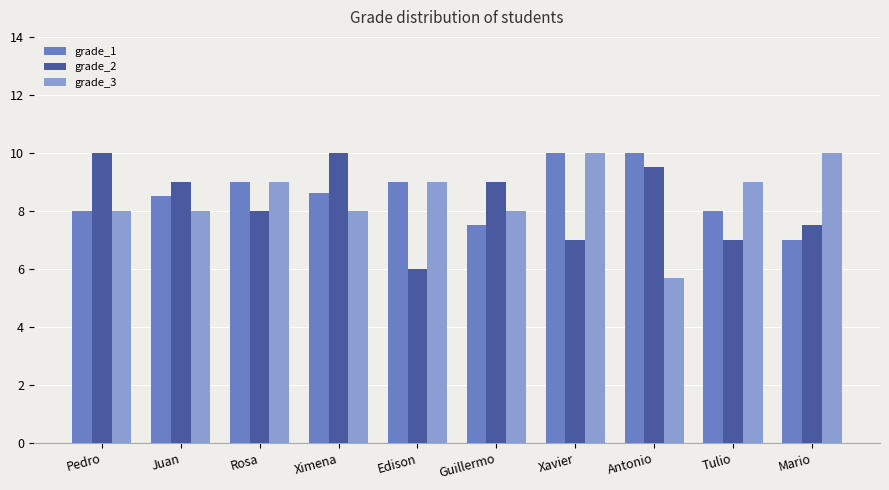

Which series has the widest spread of values?

grade_3